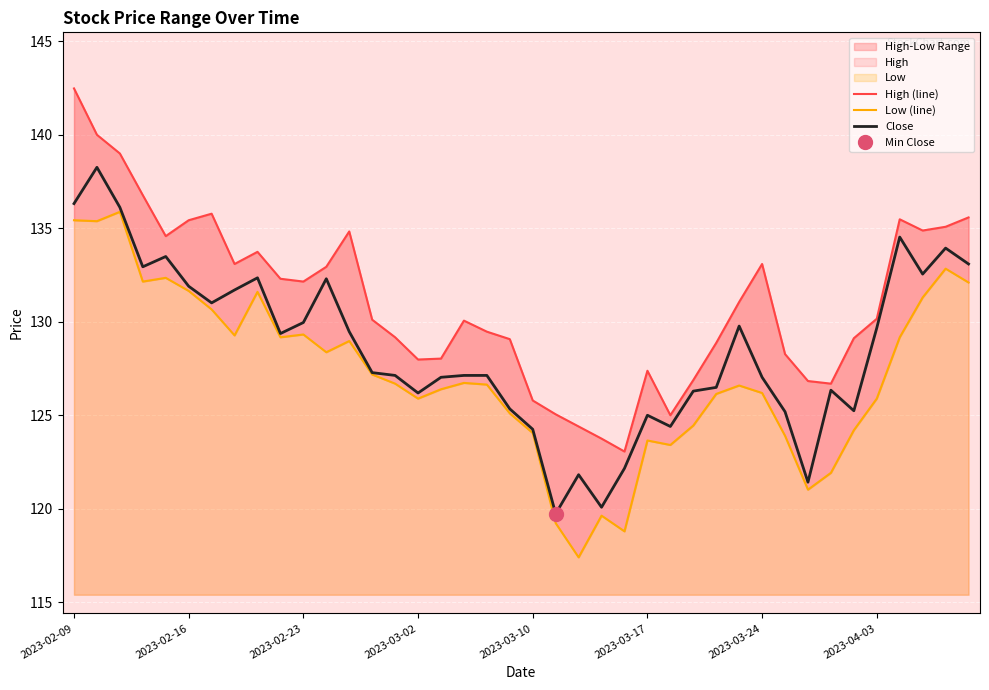

Reading right to left, transcribe all the data shown in this chart.

High (line): 135.6	135.1	134.9	135.5	130.2	129.1	126.7	126.8	128.3	133.1	131.1	128.9	126.9	125.0	127.4	123.0	123.7	124.4	125.0	125.8	129.1	129.5	130.1	128.0	128.0	129.2	130.1	134.8	132.9	132.1	132.3	133.7	133.1	135.8	135.4	134.6	136.8	139.0	140.0	142.5
Low (line): 132.1	132.8	131.3	129.2	125.9	124.2	121.9	121.0	123.9	126.2	126.6	126.1	124.4	123.4	123.6	118.8	119.6	117.4	119.2	124.0	125.1	126.6	126.7	126.4	125.9	126.7	127.2	129.0	128.4	129.3	129.2	131.6	129.3	130.7	131.6	132.3	132.1	135.9	135.4	135.4
Close: 133.1	133.9	132.5	134.5	129.7	125.2	126.3	121.4	125.2	127.0	129.8	126.5	126.3	124.4	125.0	122.2	120.1	121.8	119.7	124.2	125.3	127.1	127.1	127.0	126.2	127.1	127.3	129.5	132.3	129.9	129.4	132.3	131.7	131.0	131.9	133.5	132.9	136.1	138.2	136.3